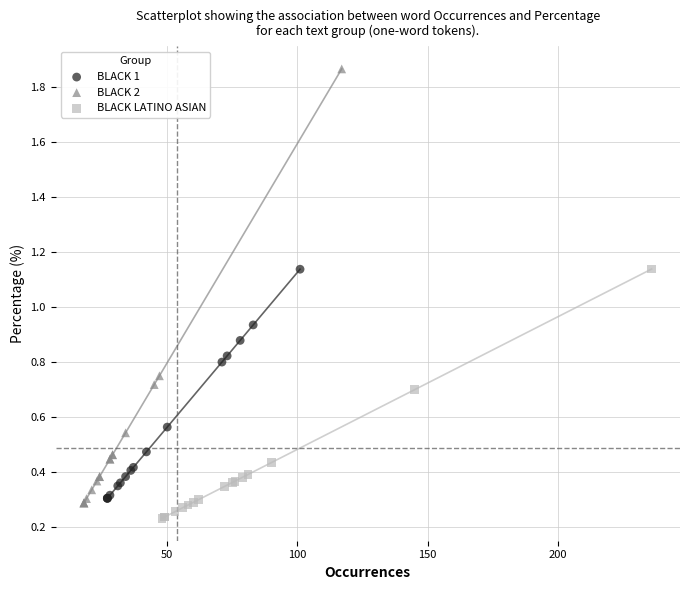

Which series reaches the maximum Y coordinate?

BLACK 2